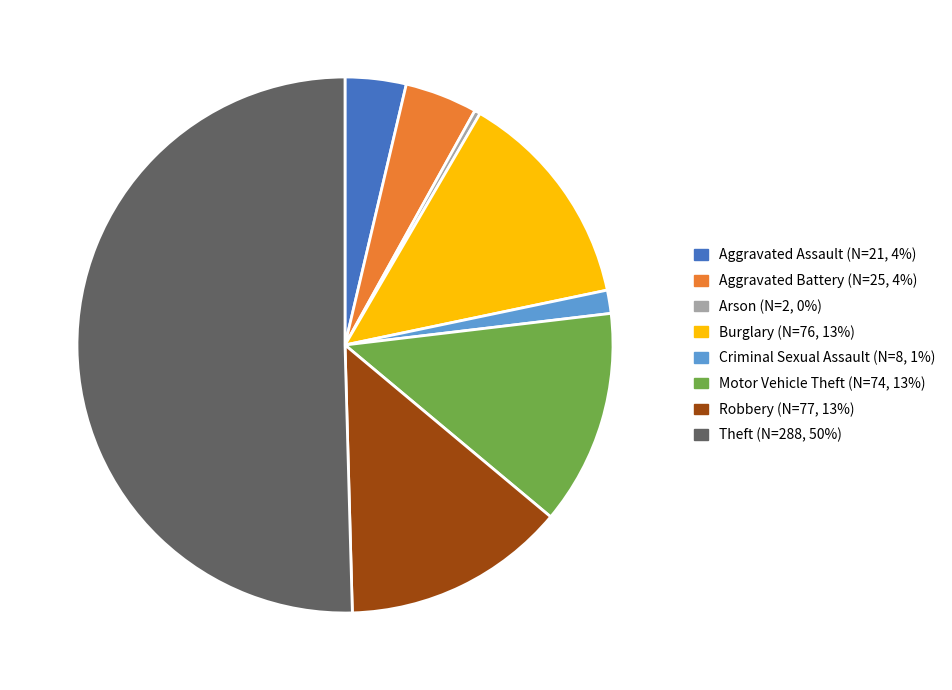

What is the ratio of the value at Aggravated Assault to the value at Aggravated Battery?

0.8